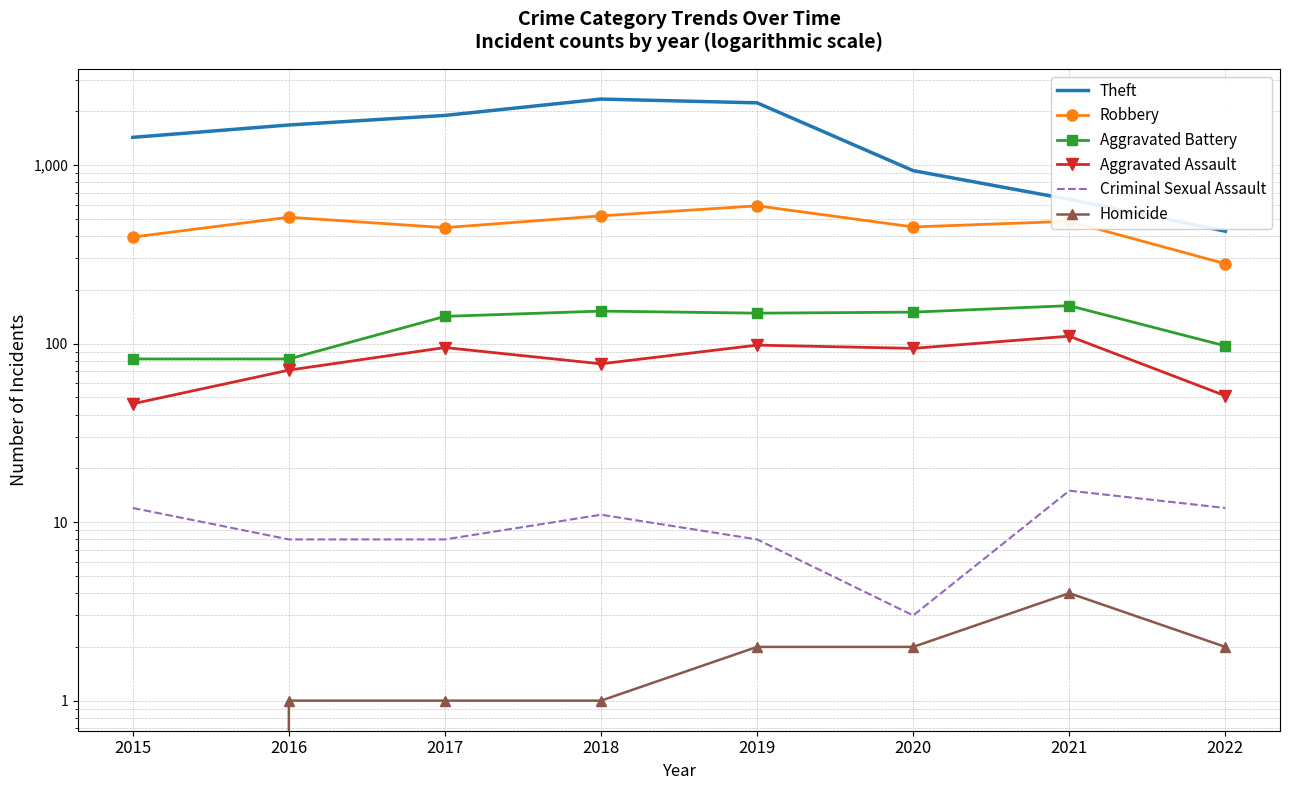

What is the sum of all Robbery values?

3675